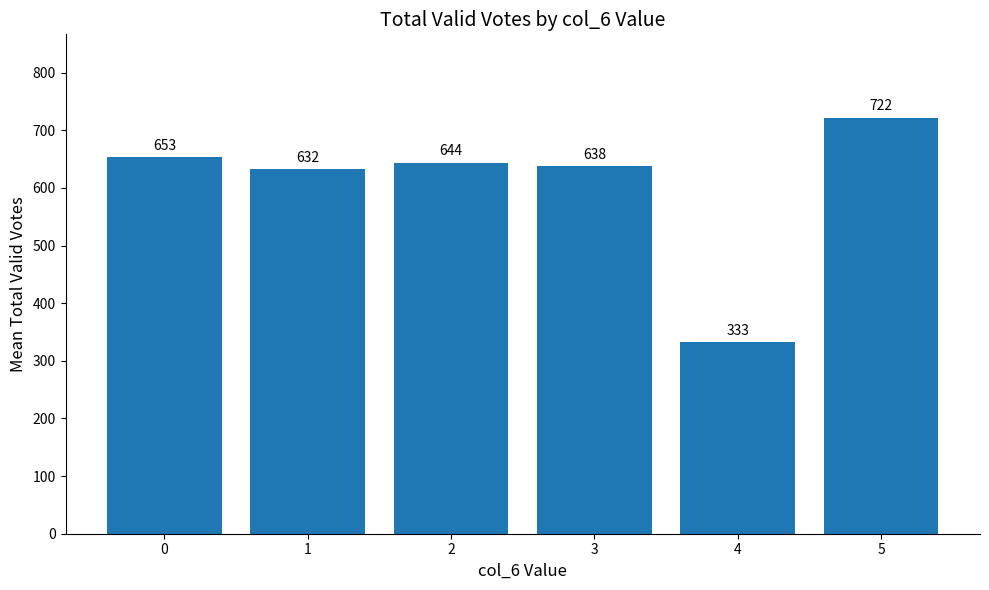

What is the change in value from 1 to 3?

+6